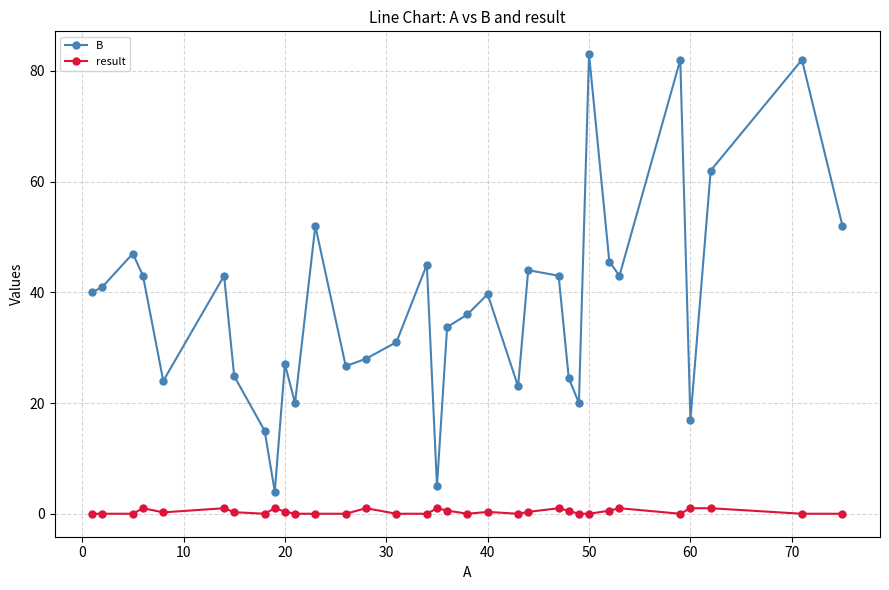

What is the difference between the maximum and second lowest values in the B series?

78.0